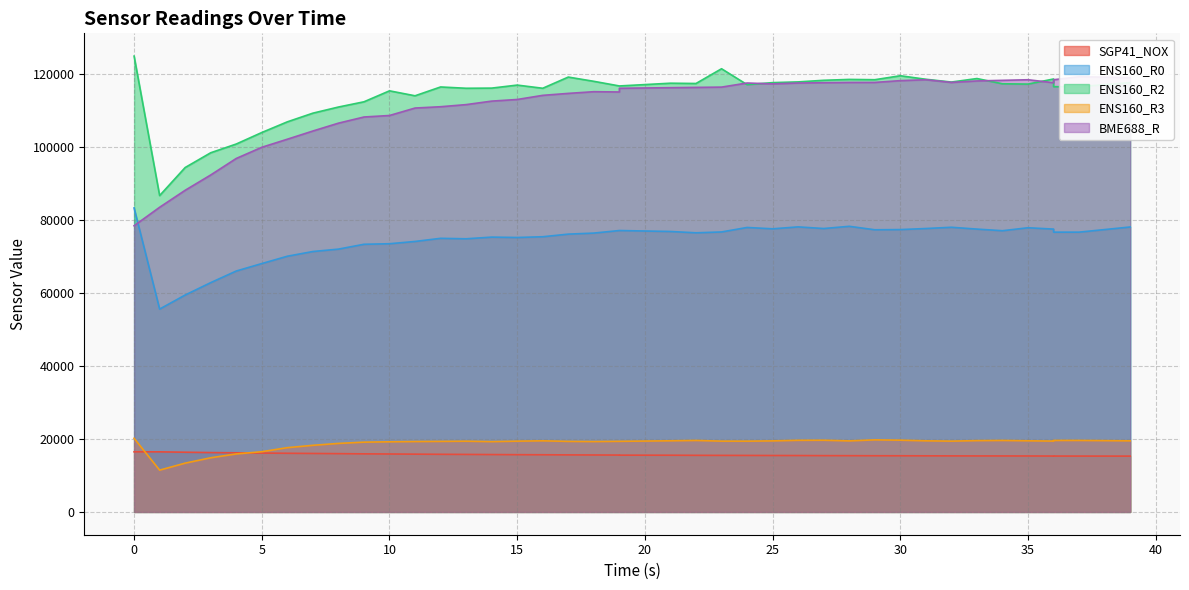

Reading left to right, list all the values displayed in this chart.

SGP41_NOX: 0=16473	1=16462	2=16360	3=16264	4=16200	5=16131	6=16070	7=16019	8=15970	9=15911	10=15873	11=15830	12=15788	13=15756	14=15718	15=15684	16=15662	17=15628	18=15604	19=15580	19=15558	21=15540	22=15509	23=15492	24=15479	25=15460	26=15450	27=15424	28=15412	29=15394	30=15386	31=15372	32=15355	33=15343	34=15338	35=15330	36=15312	36=15310	37=15302	39=15290
ENS160_R0: 0=83281	1=55577	2=59429	3=62821	4=66003	5=68044	6=70054	7=71346	8=72001	9=73329	10=73478	11=74103	12=74960	13=74833	14=75291	15=75189	16=75393	17=76111	18=76395	19=77096	19=77096	21=76835	22=76472	23=76705	24=77935	25=77567	26=78094	27=77646	28=78253	29=77305	30=77357	31=77646	32=77988	33=77488	34=77044	35=77856	36=77488	36=76654	37=76654	39=78067
ENS160_R2: 0=124879	1=86674	2=94359	3=98403	4=100797	5=103949	6=106875	7=109252	8=110929	9=112364	10=115370	11=114012	12=116429	13=116075	14=116115	15=116943	16=116075	17=119140	18=117976	19=116706	19=116706	21=117458	22=117379	23=121420	24=117062	25=117618	26=117817	27=118256	28=118497	29=118416	30=119503	31=118537	32=117777	33=118737	34=117300	35=117220	36=118617	36=116508	37=116508	39=117618
ENS160_R3: 0=20175	1=11452	2=13368	3=14837	4=15887	5=16500	6=17608	7=18251	8=18771	9=19118	10=19215	11=19287	12=19326	13=19378	14=19261	15=19391	16=19483	17=19326	18=19280	19=19345	19=19345	21=19490	22=19583	23=19398	24=19391	25=19464	26=19622	27=19642	28=19464	29=19742	30=19656	31=19483	32=19398	33=19536	34=19583	35=19490	36=19411	36=19589	37=19589	39=19477
BME688_R: 0=78407	1=83469	2=88123	3=92318	4=96841	5=99902	6=102114	7=104362	8=106511	9=108199	10=108612	11=110654	12=111014	13=111595	14=112552	15=112999	16=114132	17=114669	18=115133	19=115056	19=116073	21=116231	22=116310	23=116390	24=117512	25=117269	26=117512	27=117593	28=117674	29=117674	30=118162	31=118408	32=117674	33=118081	34=118244	35=118408	36=117593	36=118408	37=119236	39=118986